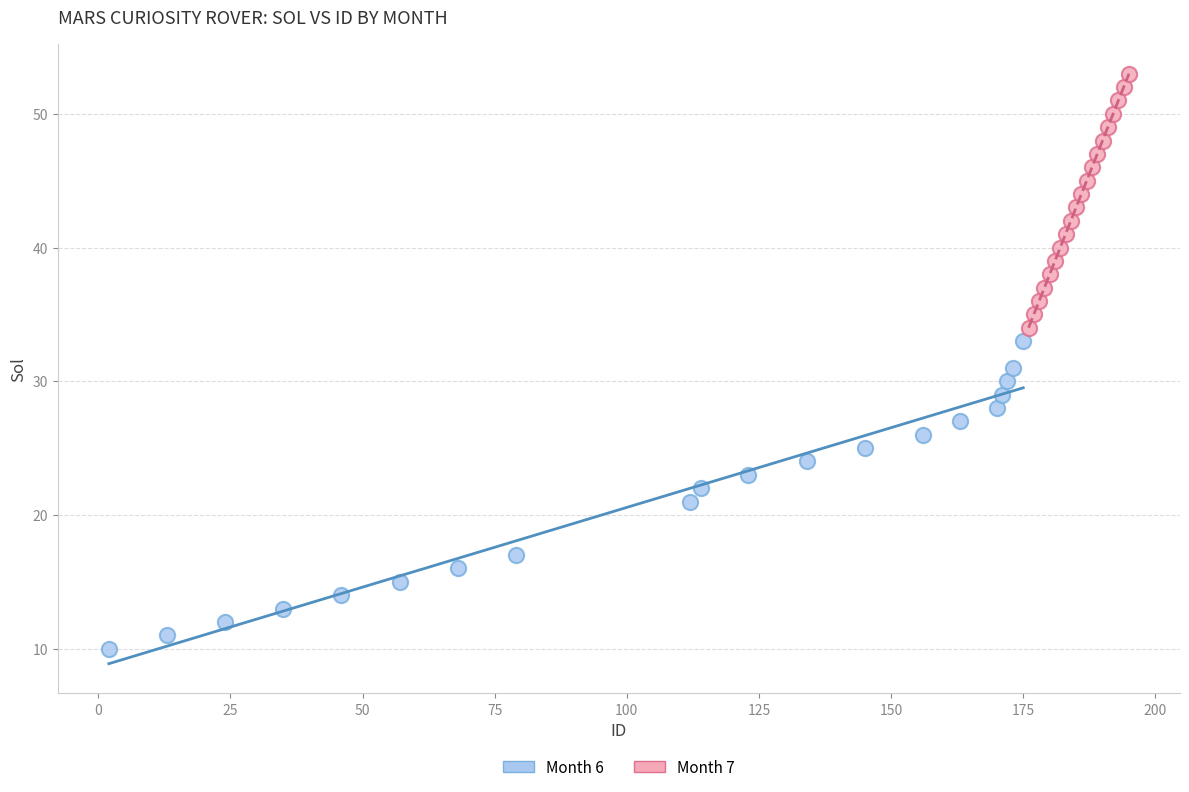

Which series reaches the minimum Y coordinate?

Month 6